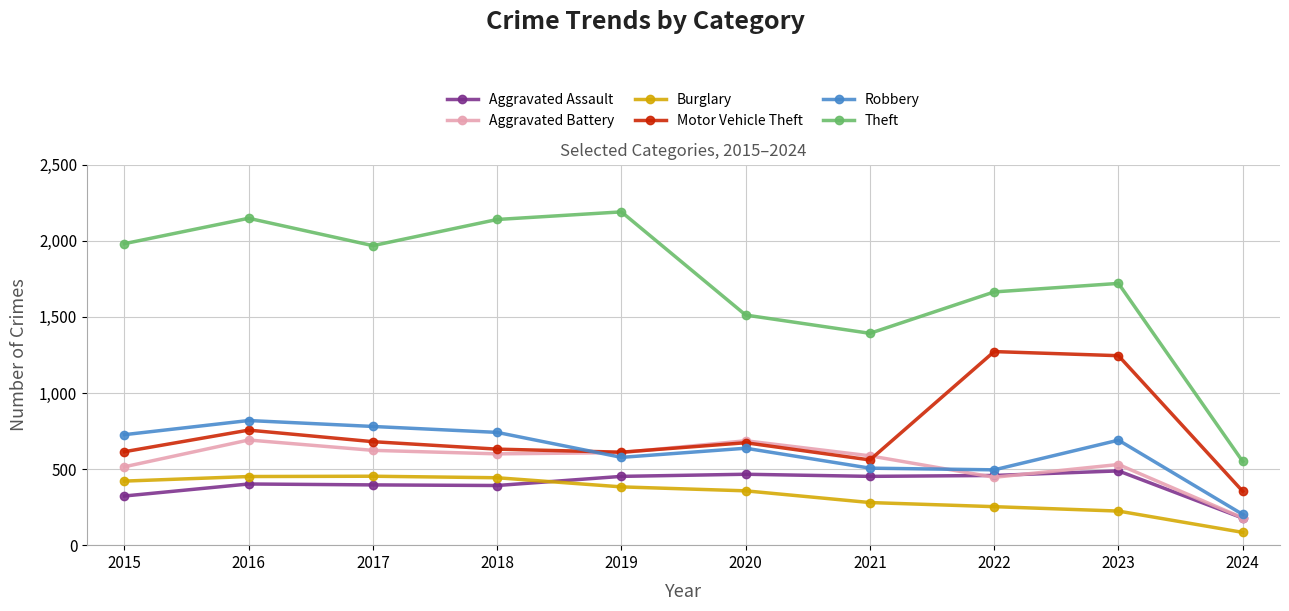

Which series has the widest spread of values?

Theft